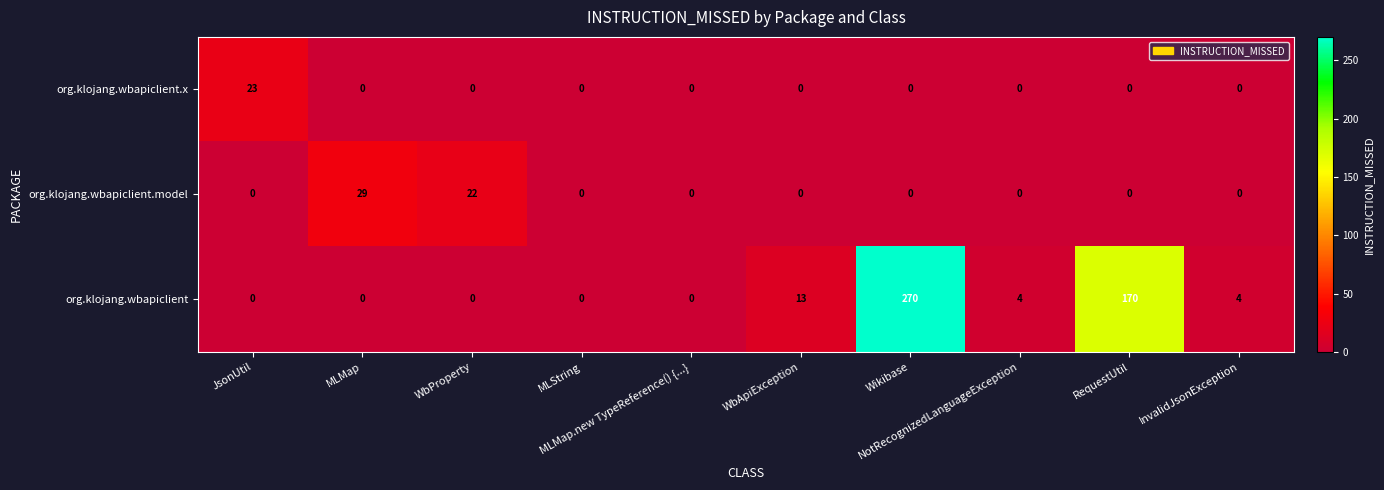

Which series has the largest range (max minus min)?

org.klojang.wbapiclient